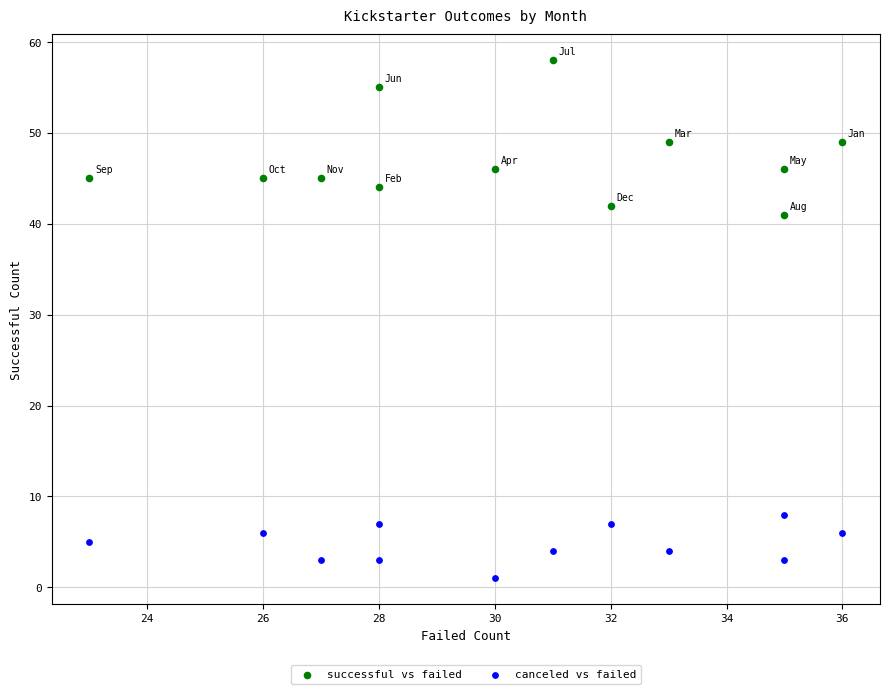

Across all data points, what is the range of X values (max minus min)?

13